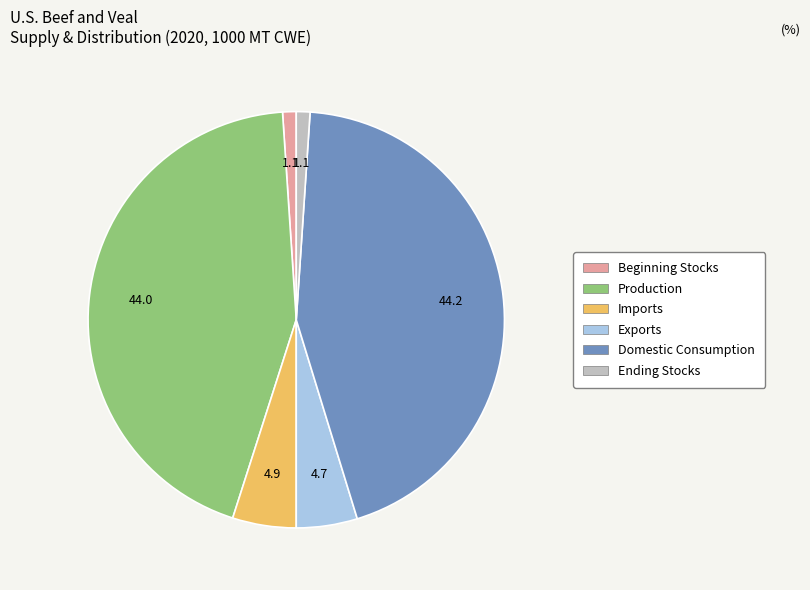

True or false: Domestic Consumption accounts for 44% of the total.

True